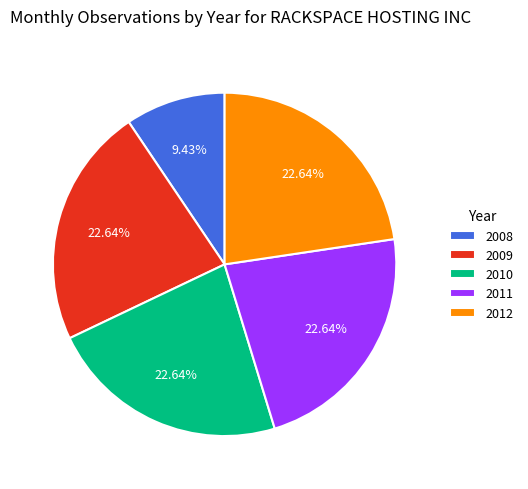

Do 2011 and 2008 together represent more than half of the pie?

No